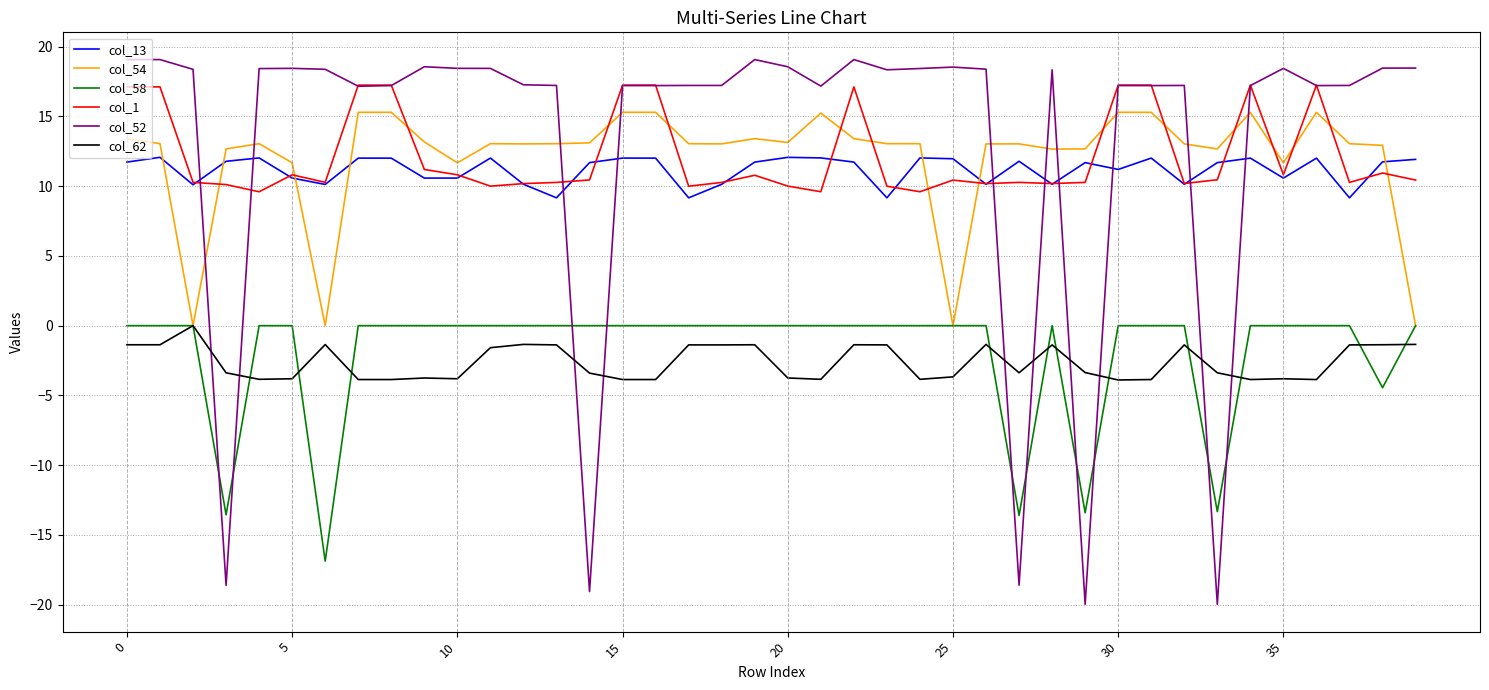

How many positive values does the col_52 series have?

35